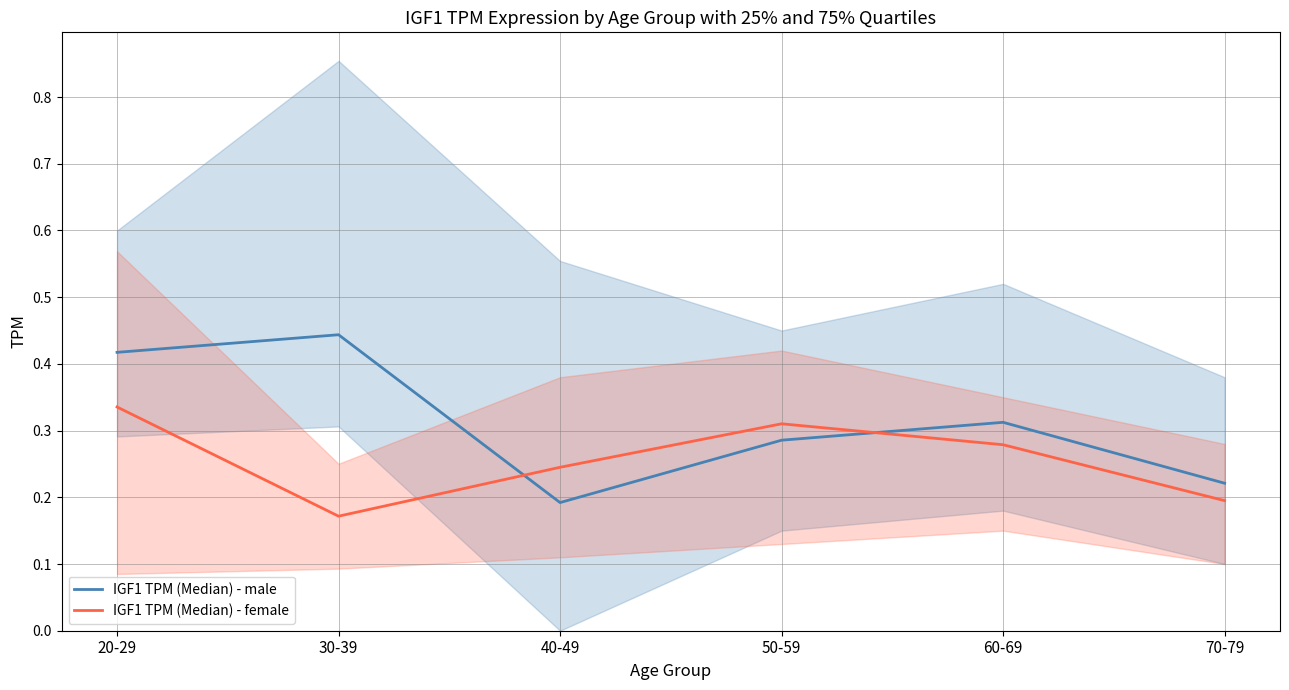

What is the label of the 2nd point from the left?

30-39